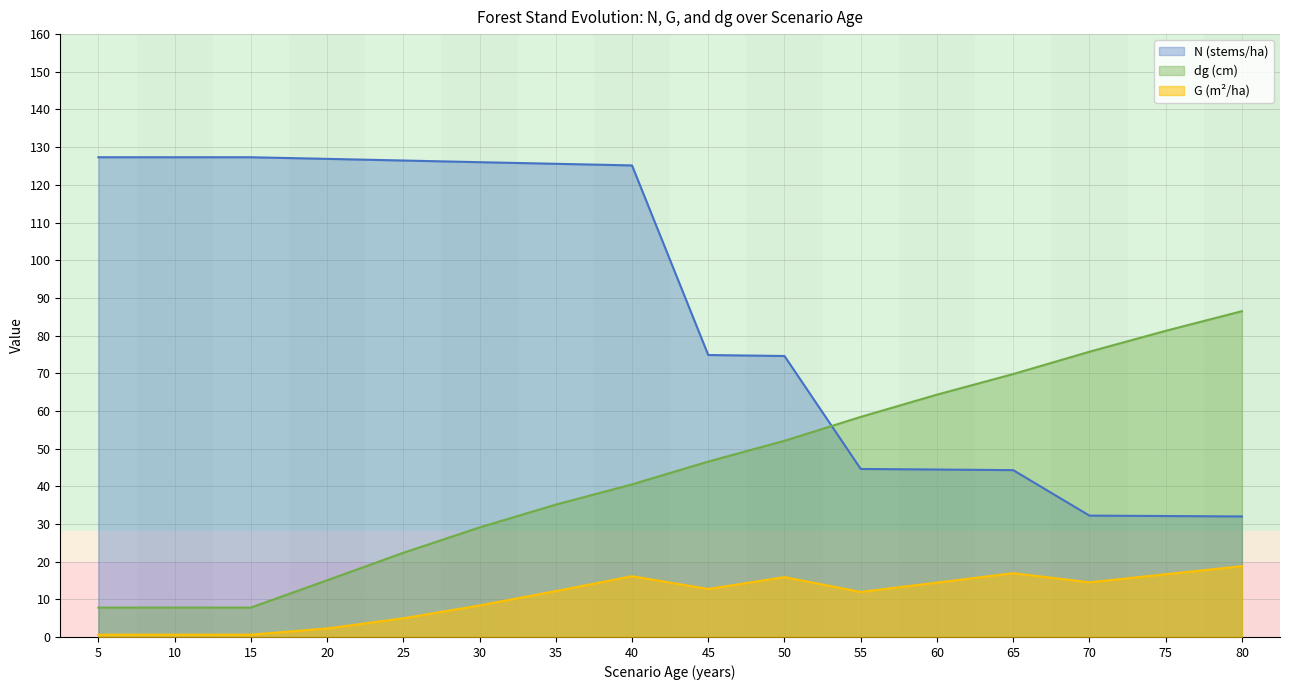

Reading right to left, what are all the values shown in this chart?

N: 32.0	32.1	32.2	44.3	44.4	44.6	74.6	74.8	125.2	125.6	126.0	126.5	126.9	127.3	127.3	127.3
G: 18.8	16.6	14.5	16.9	14.4	11.9	15.9	12.7	16.1	12.2	8.4	5.0	2.3	0.6	0.6	0.6
dg: 86.5	81.2	75.7	69.8	64.3	58.4	52.1	46.6	40.5	35.1	29.1	22.3	15.1	7.8	7.8	7.8